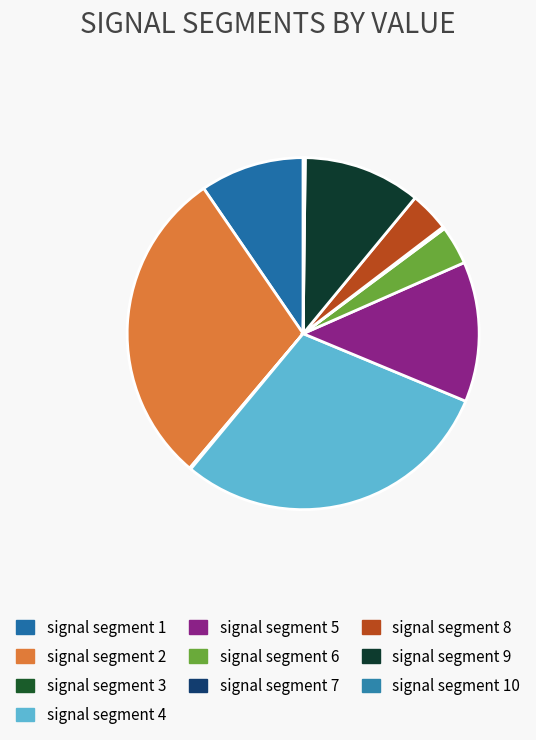

Does signal segment 4 represent more than half of the total?

No